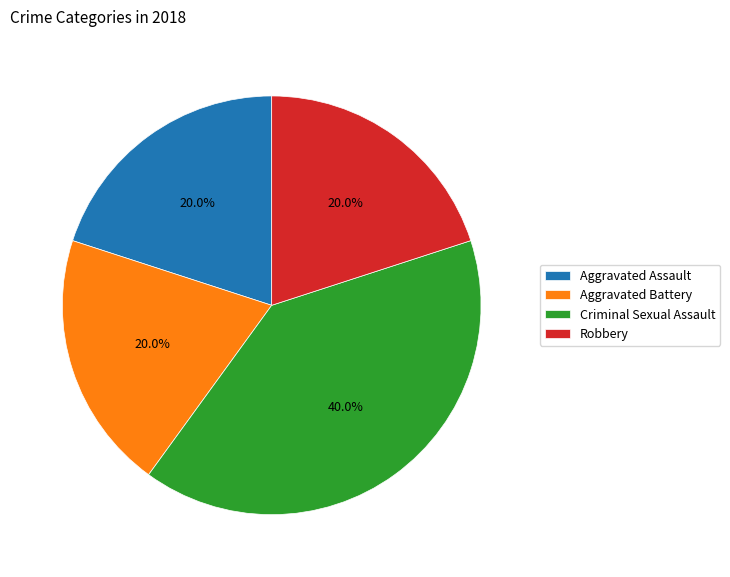

Does any single category account for the majority?

No